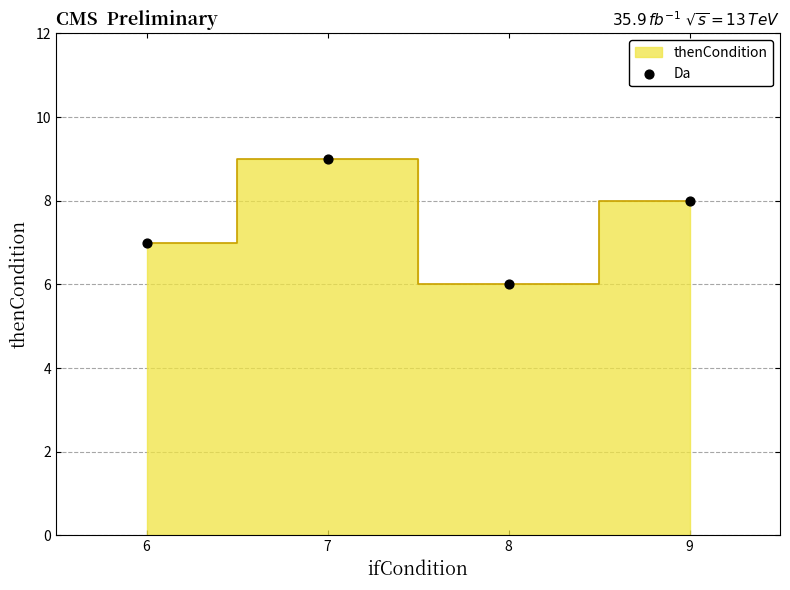

What is the average Y value?

8